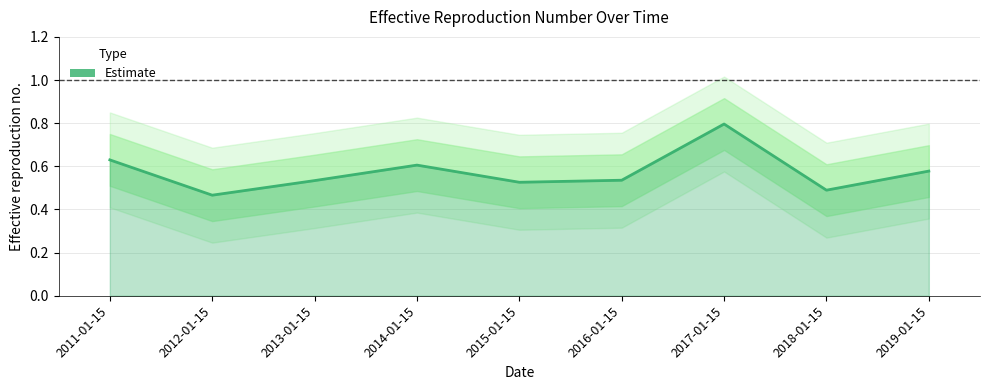

Reading left to right, list all the values displayed in this chart.

2011-01-15=0.6	2012-01-15=0.5	2013-01-15=0.5	2014-01-15=0.6	2015-01-15=0.5	2016-01-15=0.5	2017-01-15=0.8	2018-01-15=0.5	2019-01-15=0.6